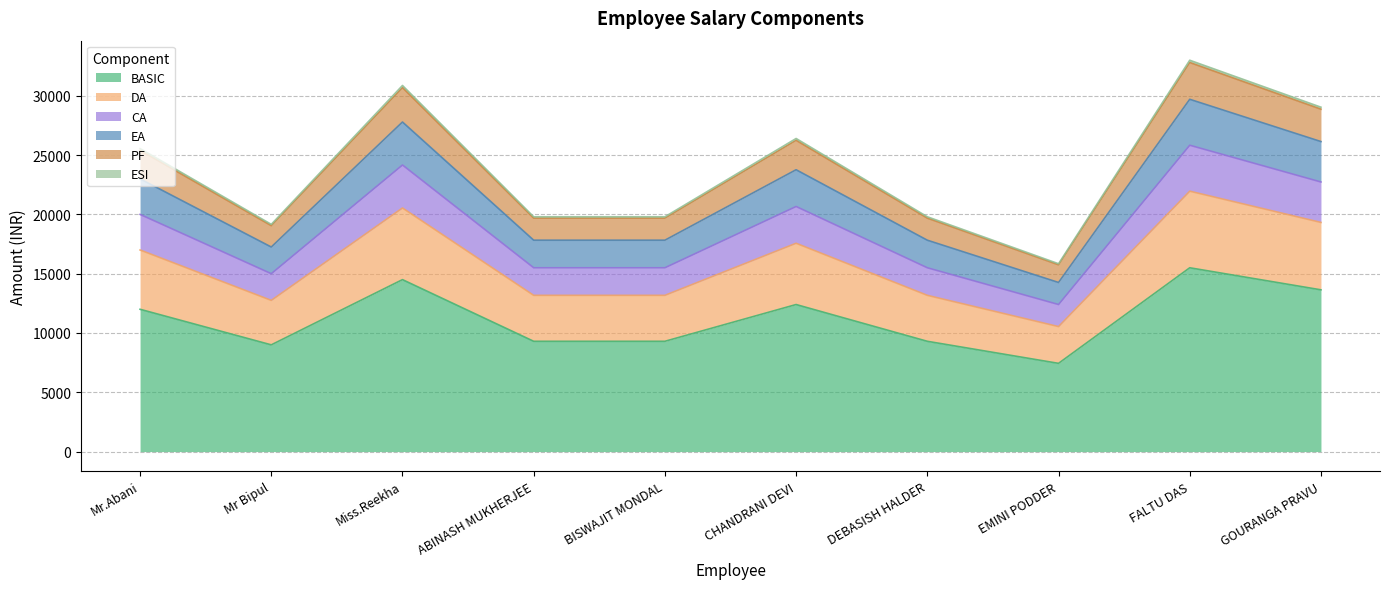

How many lines are shown in the chart?

6